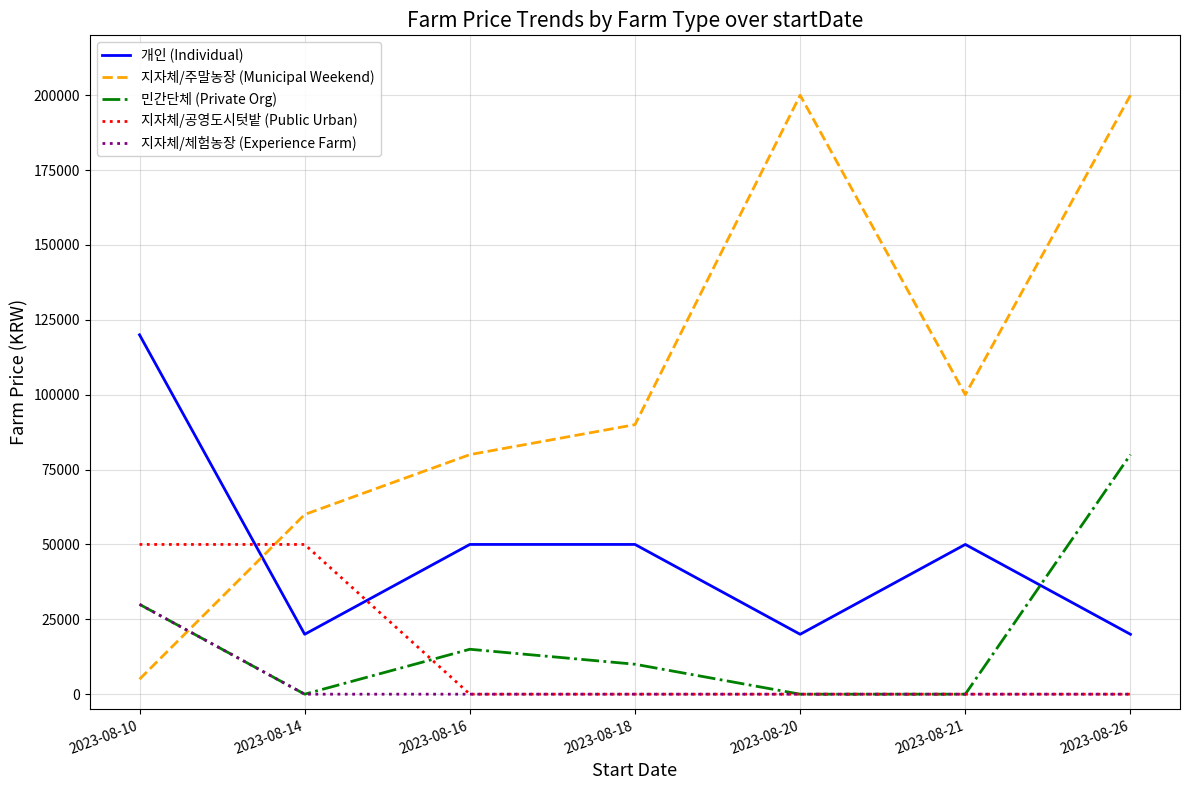

What is the difference between the second highest and second lowest values in the 민간단체 (Private Org) series?

30000